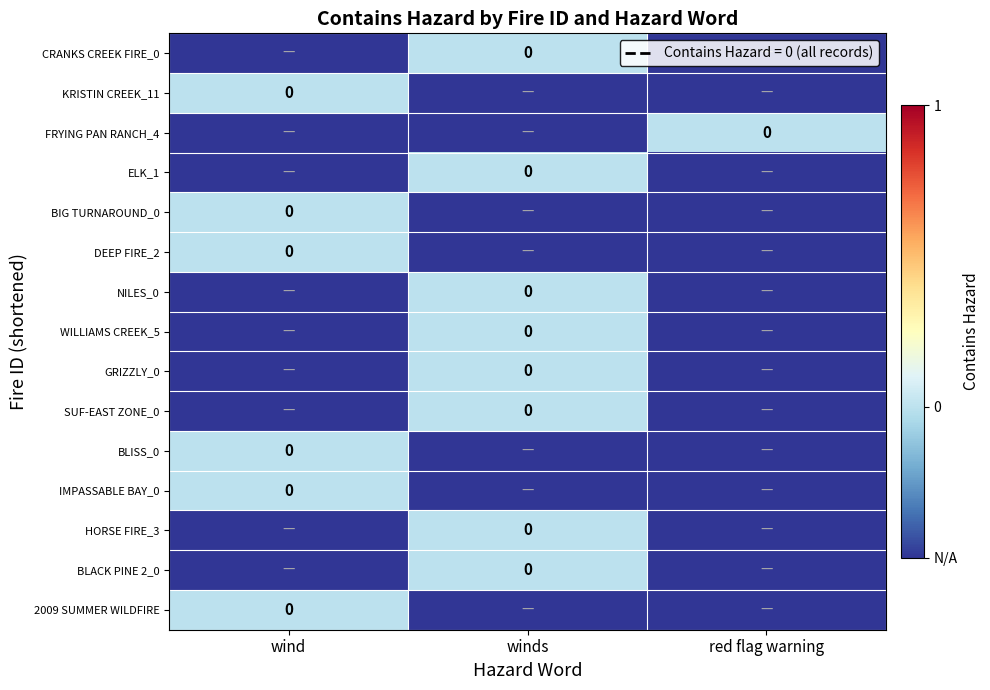

Is the value of 2009 SUMMER WILDFIRE at red flag warning greater than the value of IMPASSABLE BAY_0 at red flag warning?

No